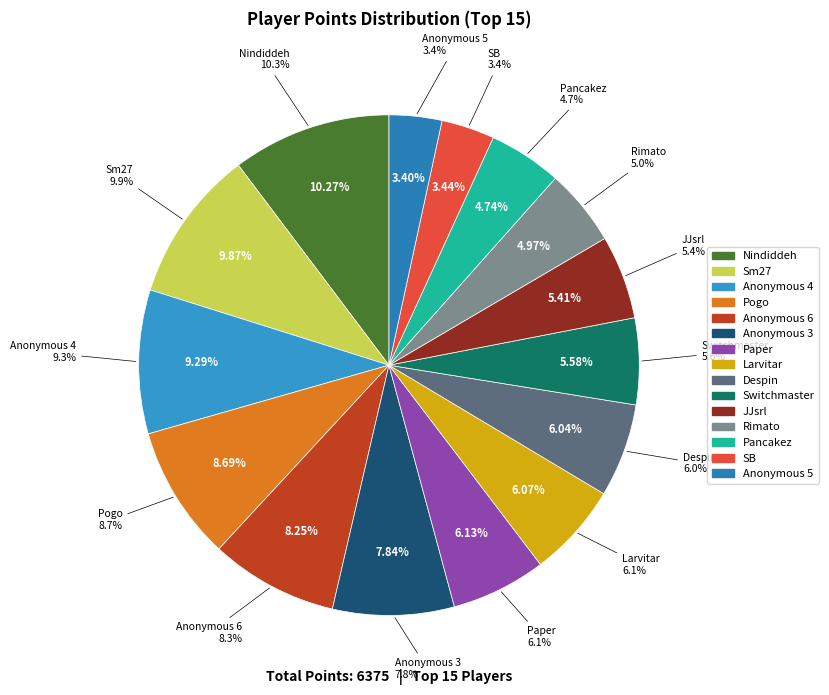

Count the number of slices in the pie.

15